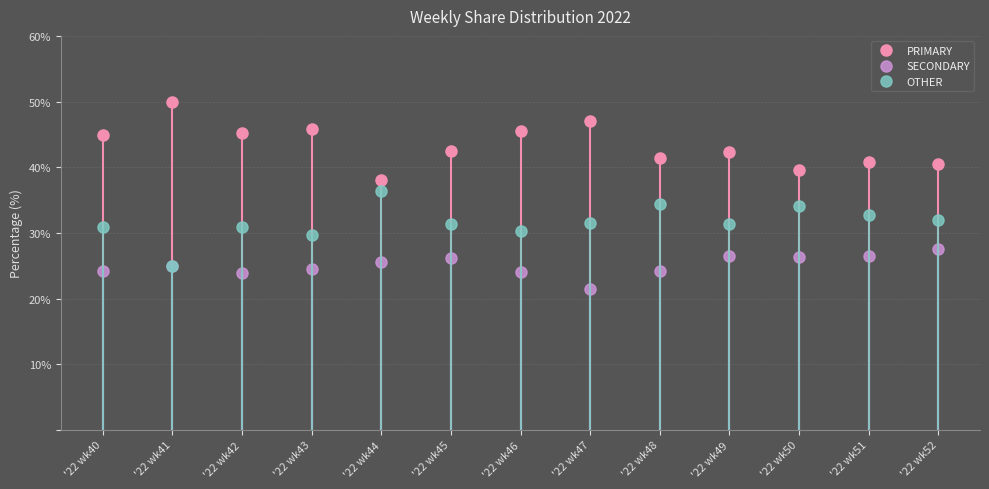

Does the chart have visible grid lines?

Yes